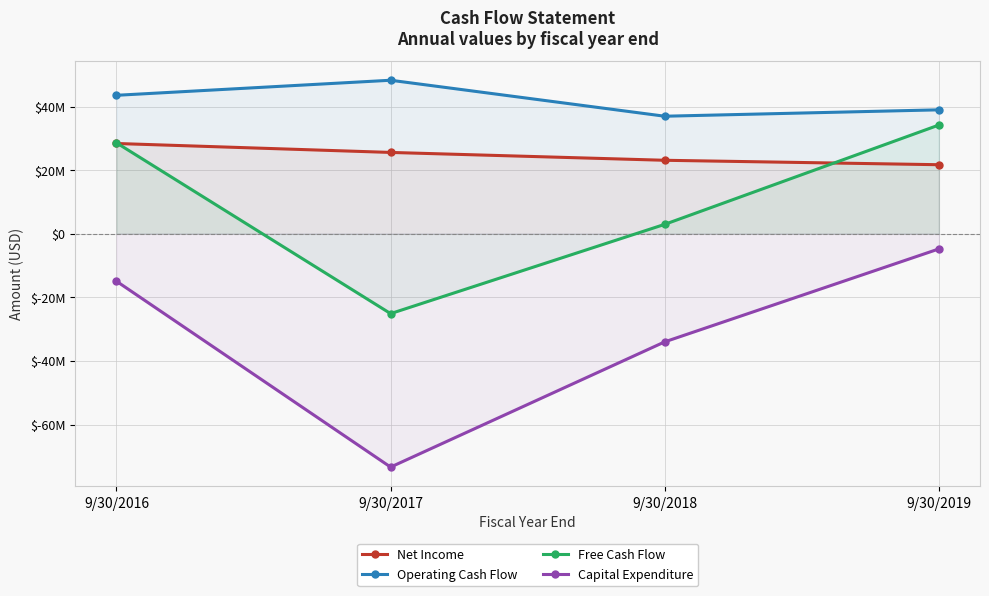

True or false: Net Income has a value of 13137137 at 9/30/2017.

False